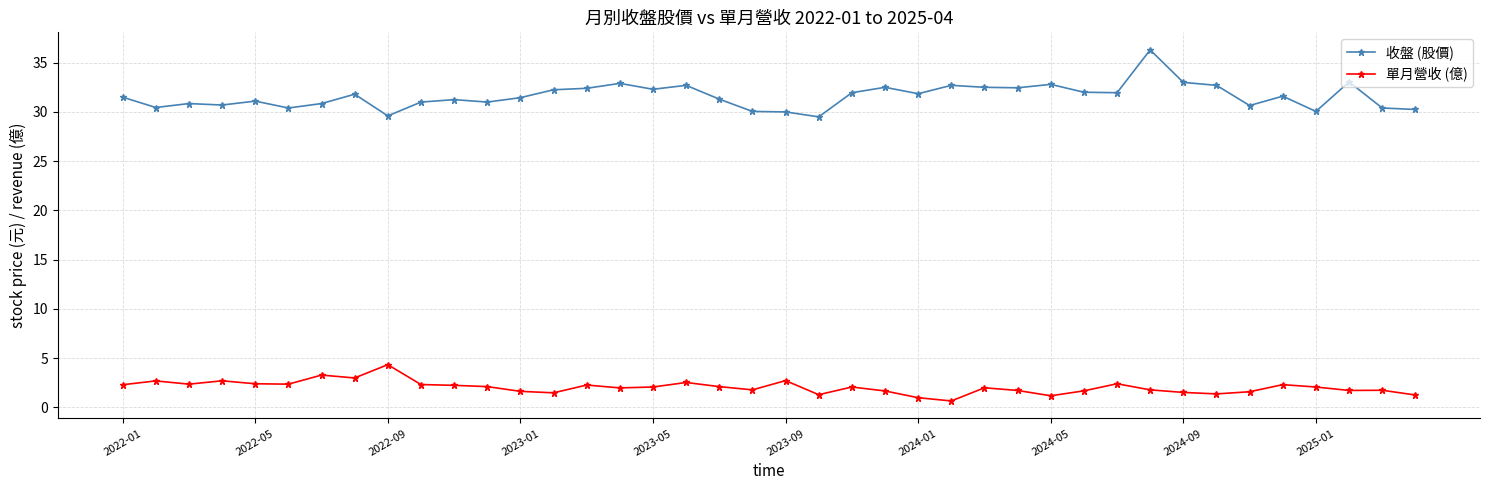

Does the chart have visible grid lines?

Yes